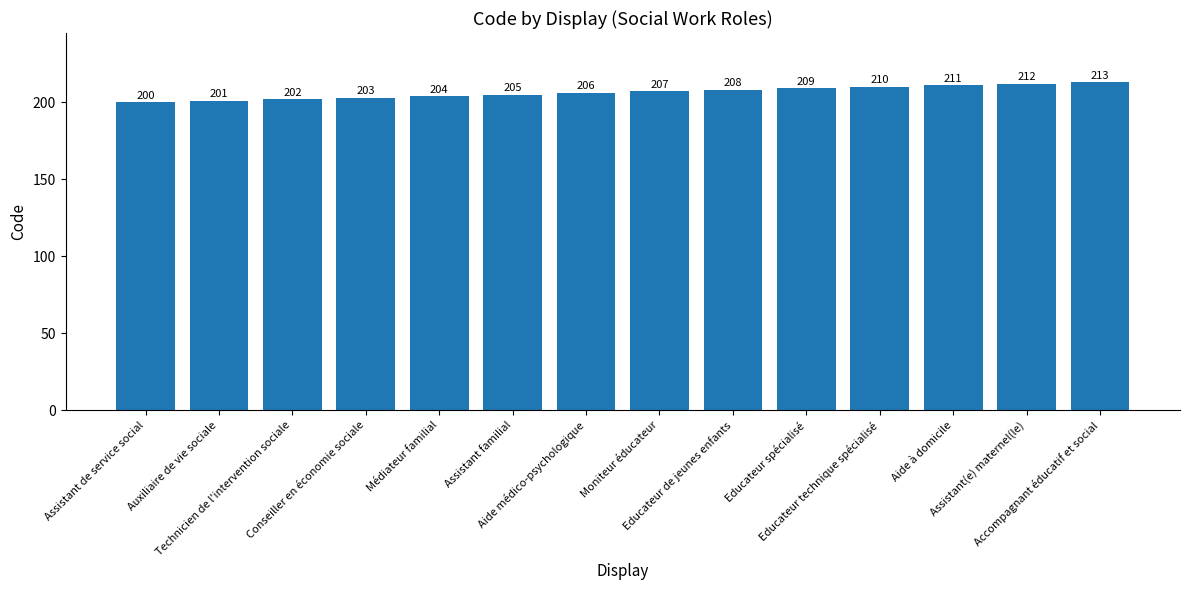

Are the bars grouped side by side (vs. stacked)?

No